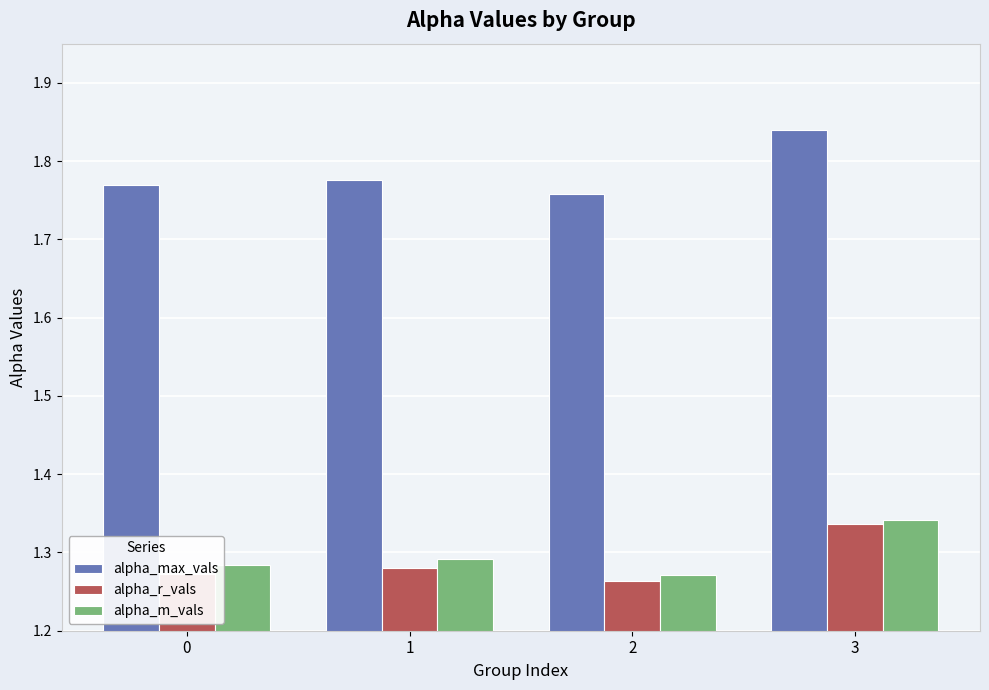

At which label does alpha_r_vals reach its peak?

3